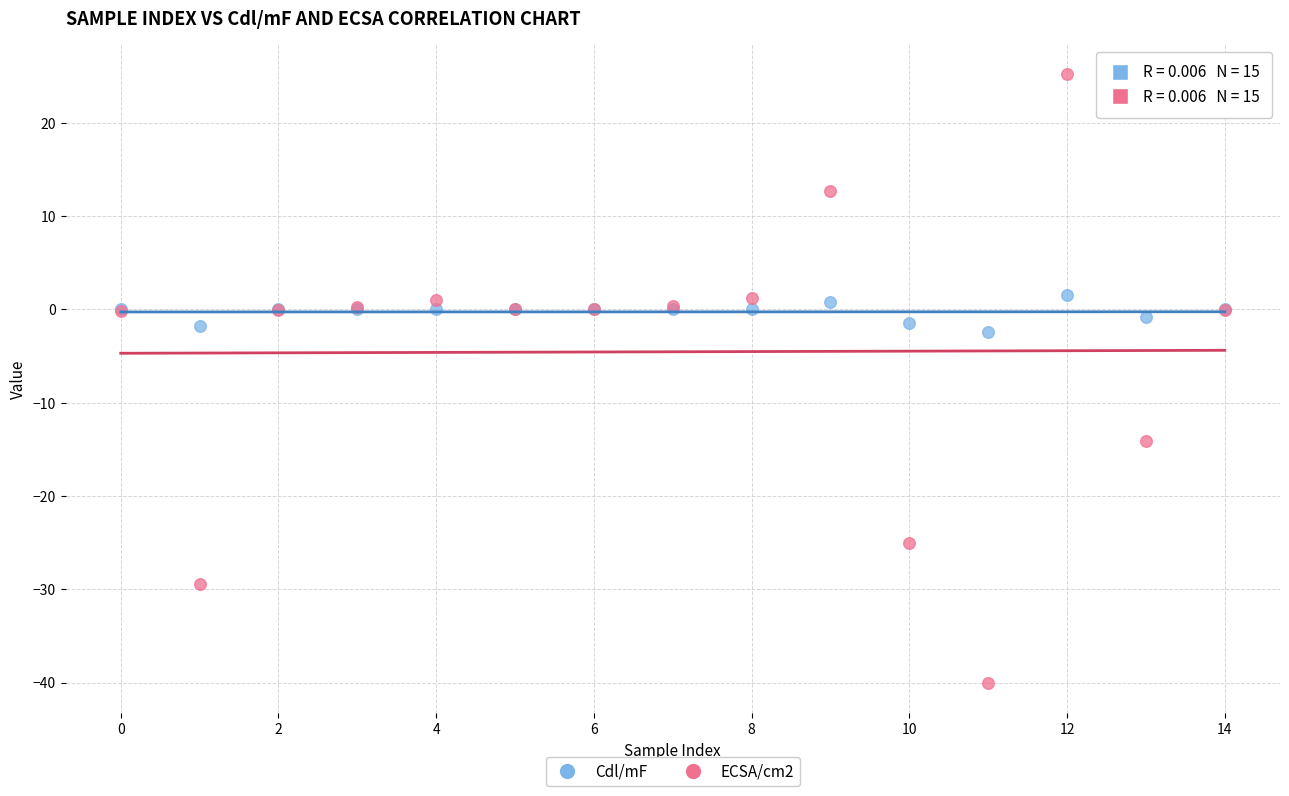

Which series reaches the minimum Y coordinate?

ECSA/cm2